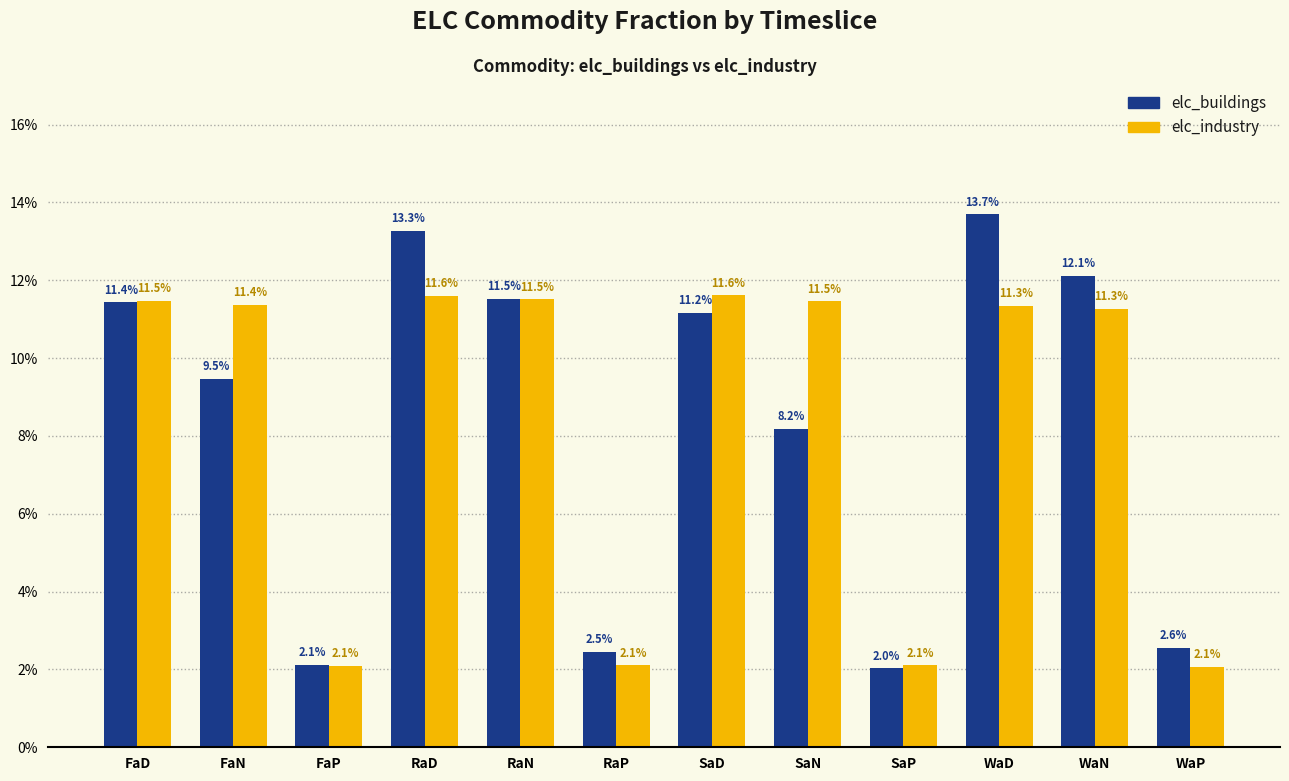

Which series has the largest range (max minus min)?

elc_buildings